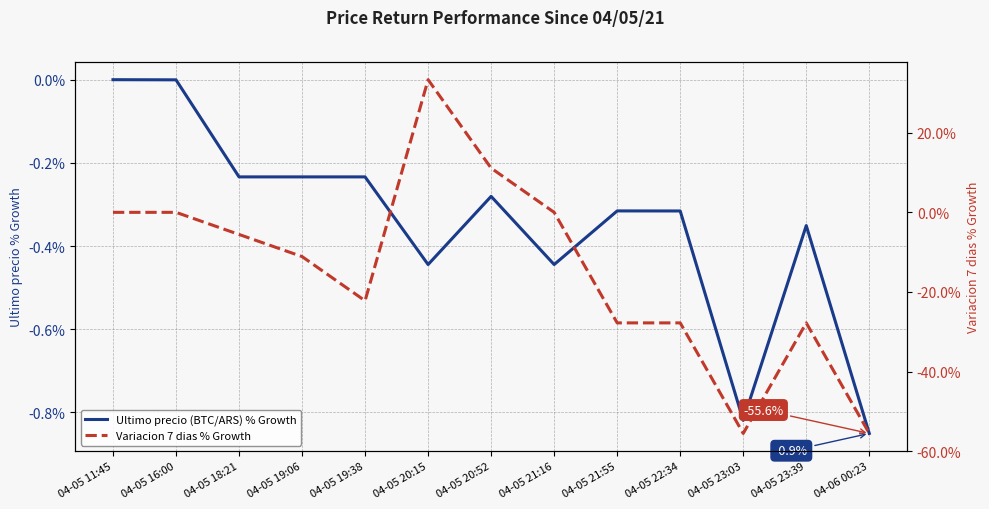

What are all the series names shown in the legend?

Ultimo precio (BTC/ARS) % Growth, Variacion 7 dias % Growth